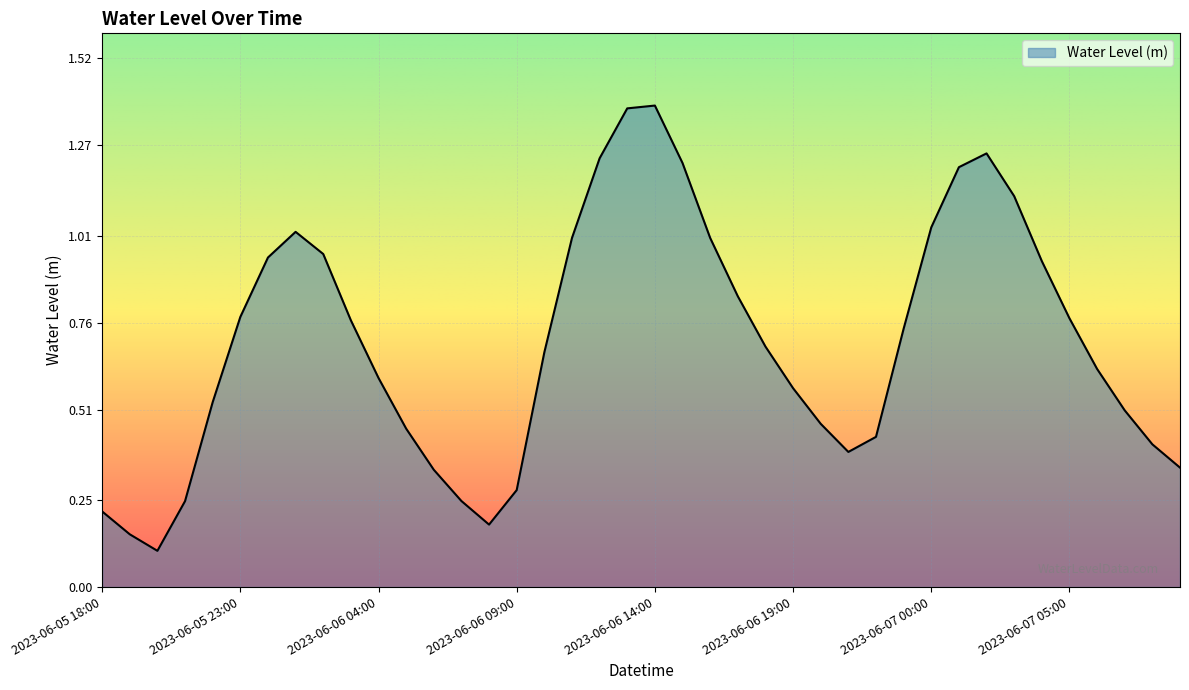

What is the difference between the maximum and minimum values?

1.3